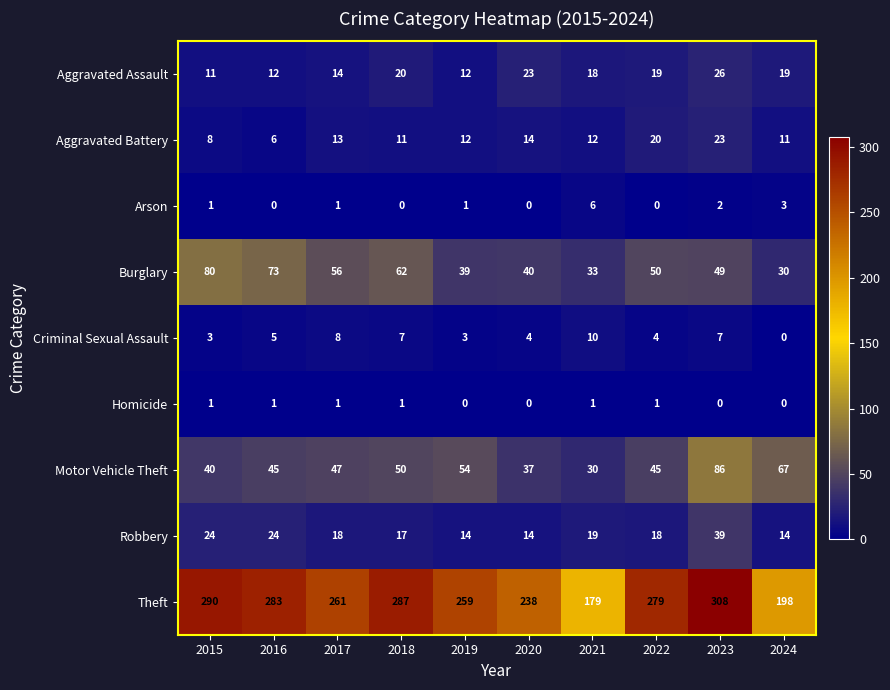

Rank the series by their maximum value, from highest to lowest.

Theft, Motor Vehicle Theft, Burglary, Robbery, Aggravated Assault, Aggravated Battery, Criminal Sexual Assault, Arson, Homicide